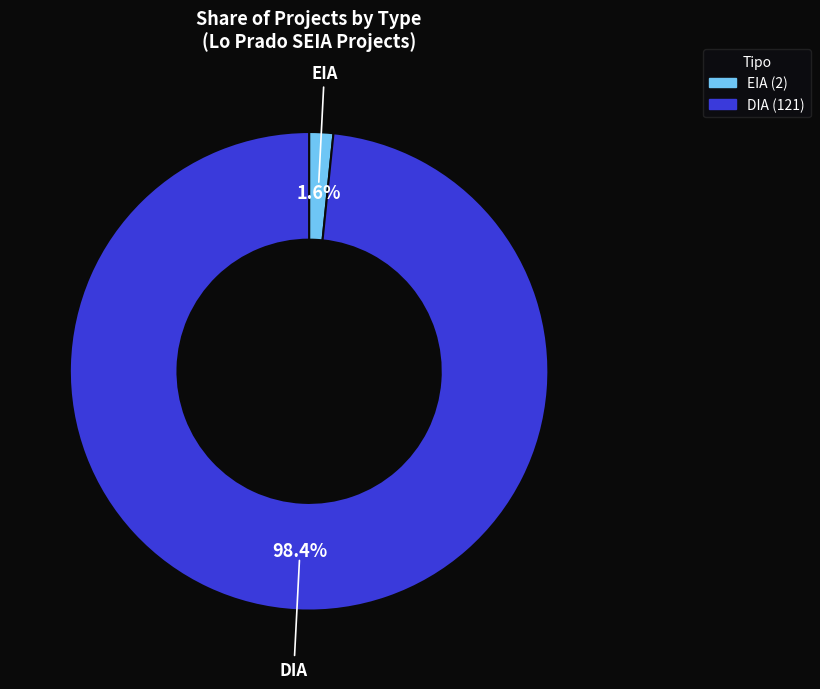

Which has a higher value, DIA or EIA?

DIA